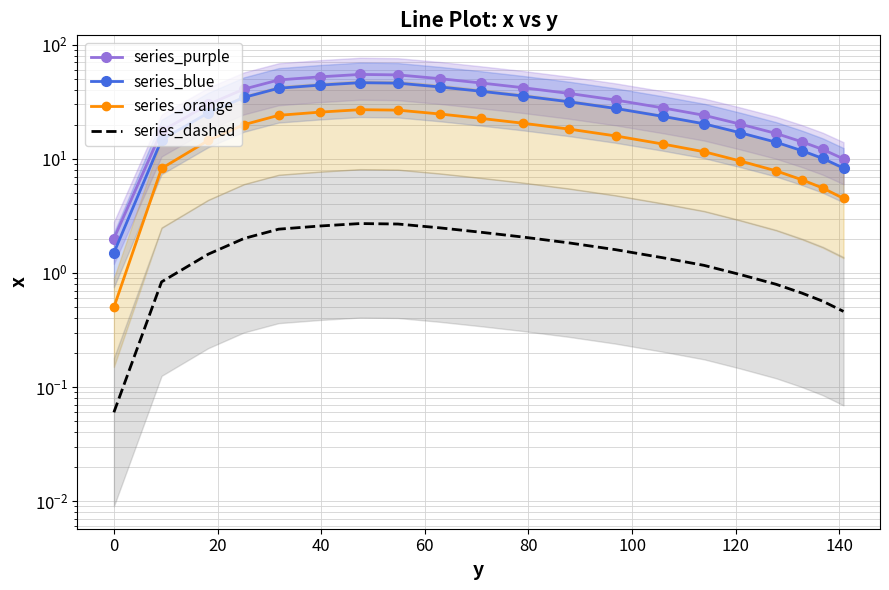

What is the minimum value shown in the chart?

0.1